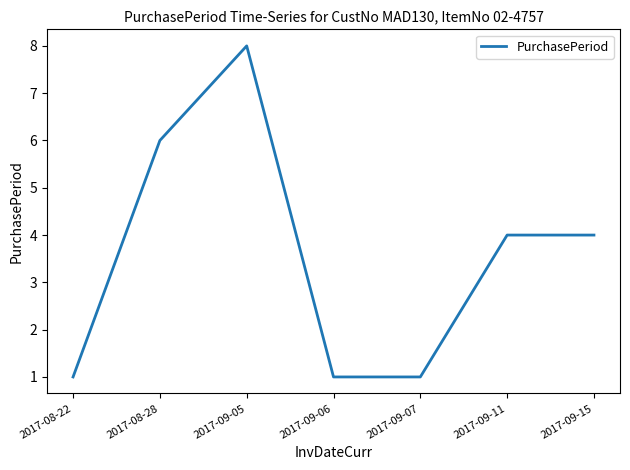

What is the change in value from 2017-09-07 to 2017-09-11?

+3